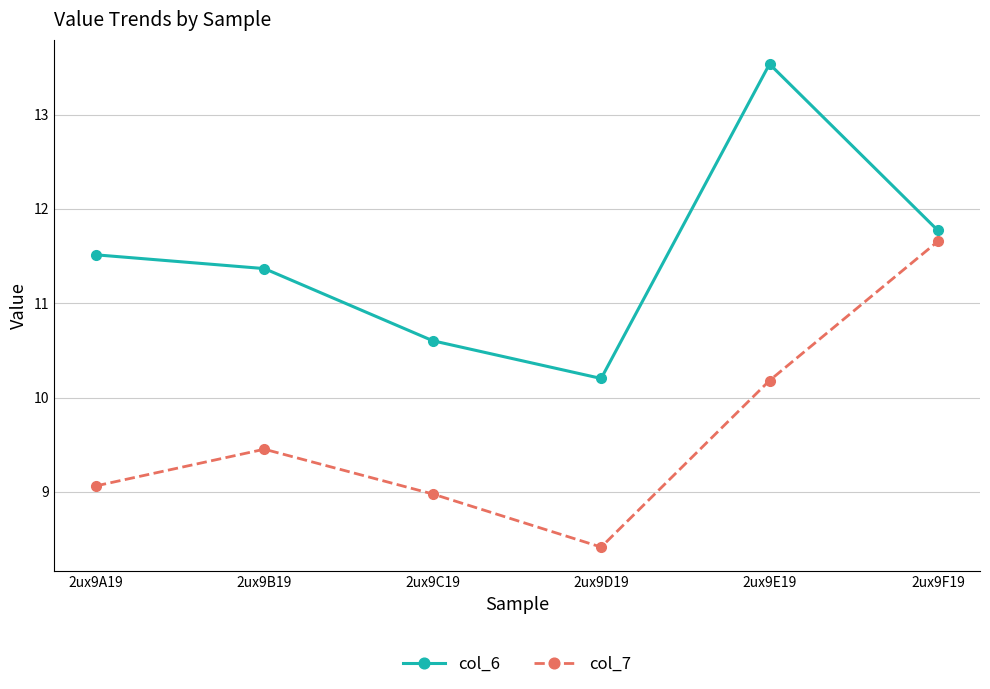

What are all the series names shown in the legend?

col_6, col_7